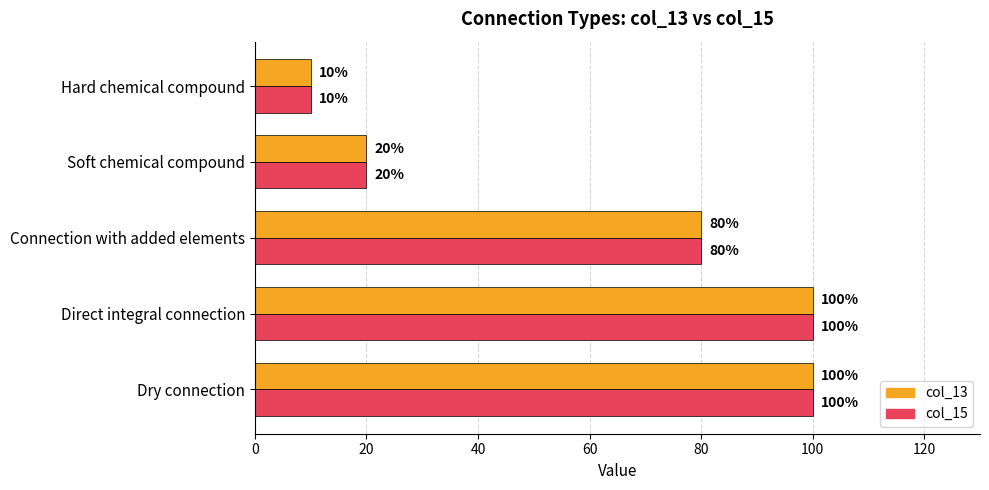

What is the total value across all series at Connection with added elements?

160